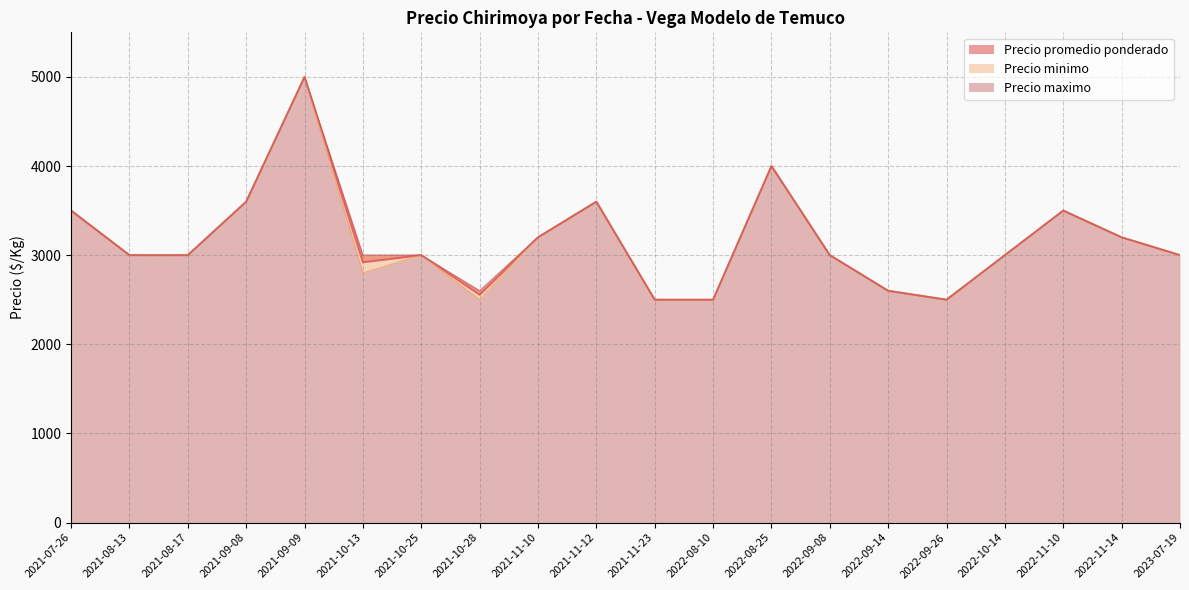

At which category does Precio promedio ponderado reach its first local peak?

2021-09-09